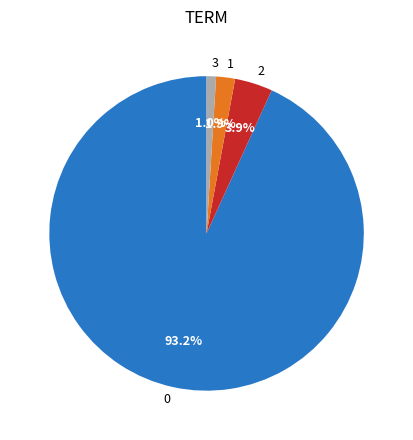

How much of the chart is everything except 1?

98.1%